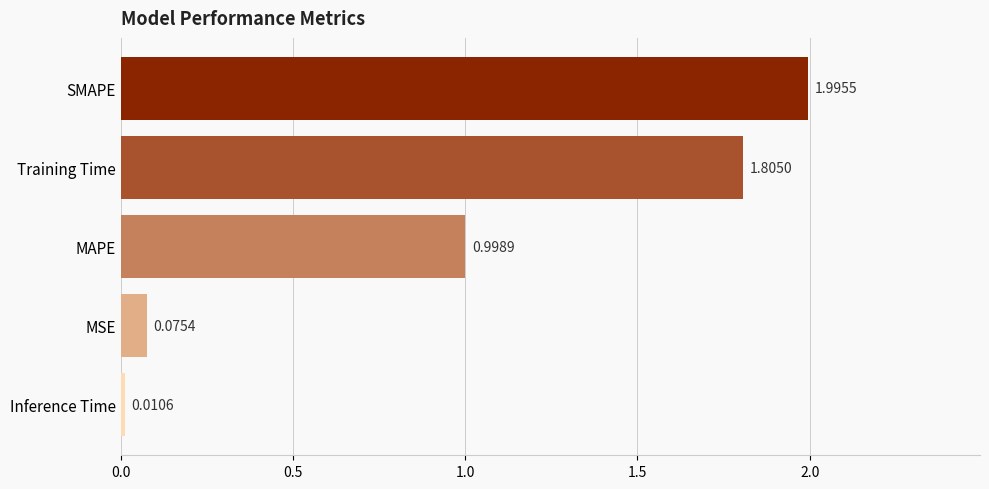

Rank the categories by value from highest to lowest.

SMAPE, Training Time, MAPE, MSE, Inference Time